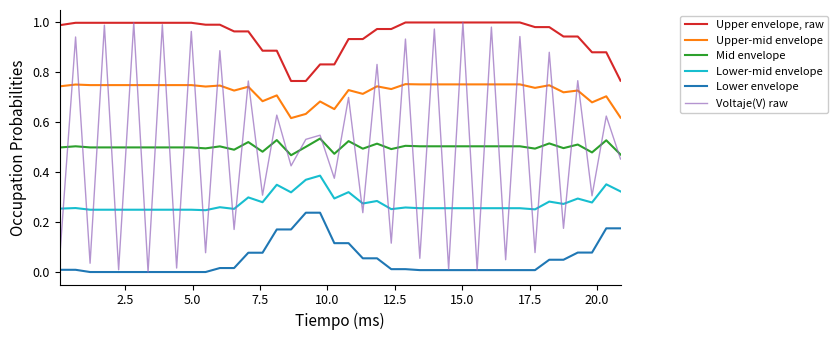

True or false: Upper-mid envelope and Voltaje(V) raw cross at least once.

True